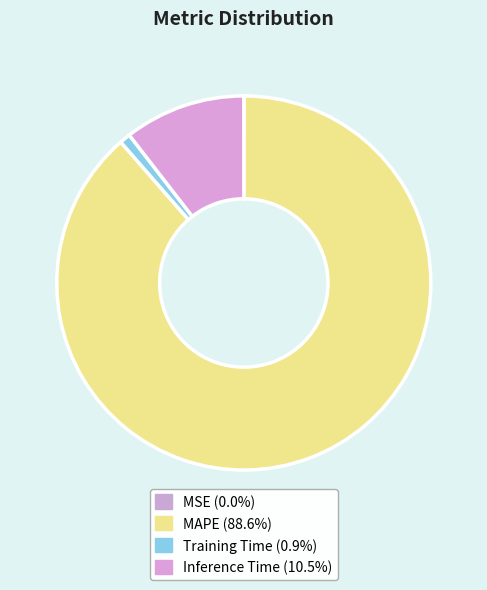

Which slice represents more than half of the pie?

MAPE